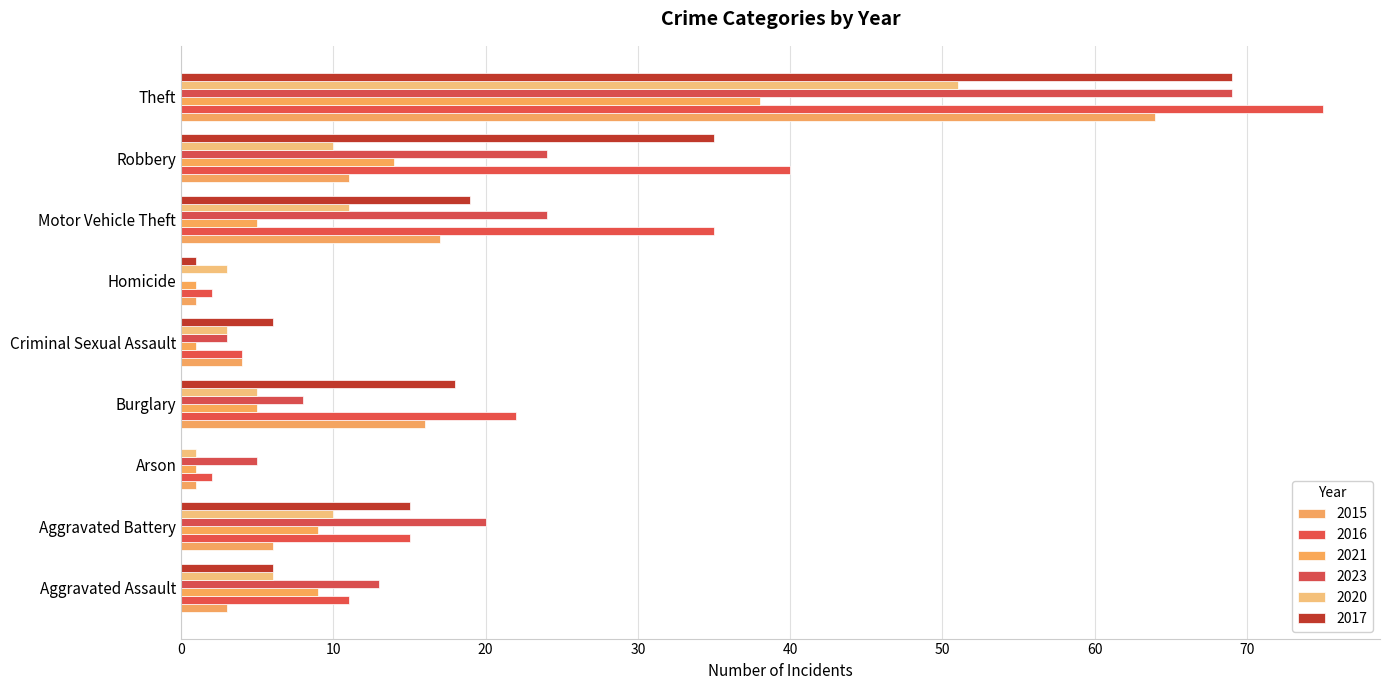

How many values in 2017 are above zero?

8